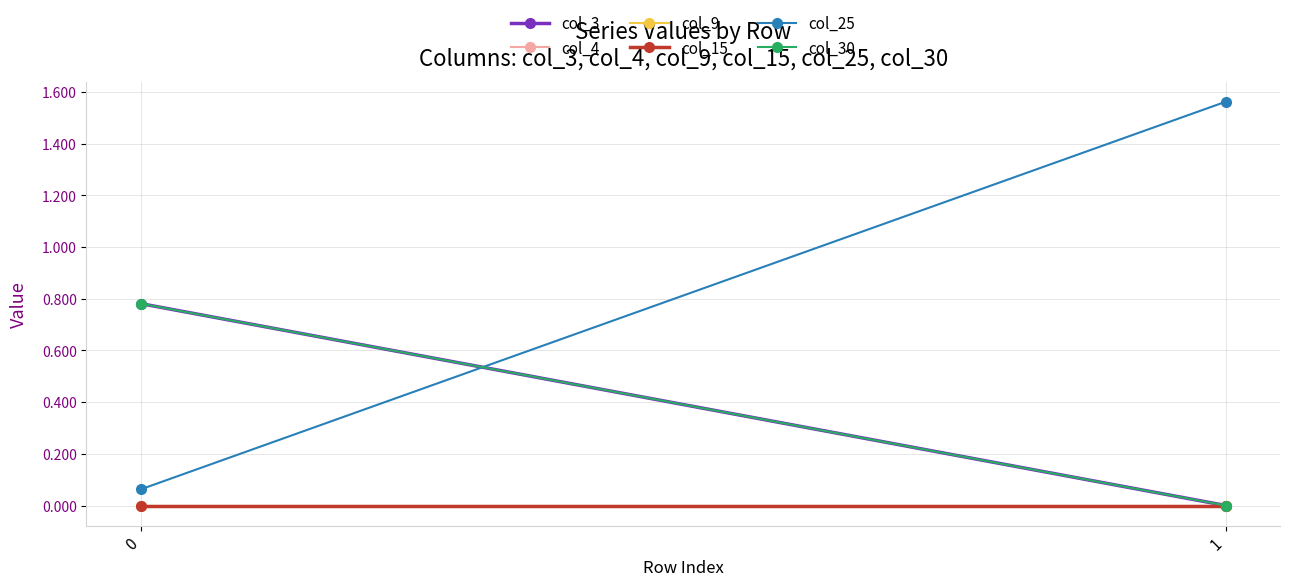

Count the col_30 values in the range 0 to 1.

2